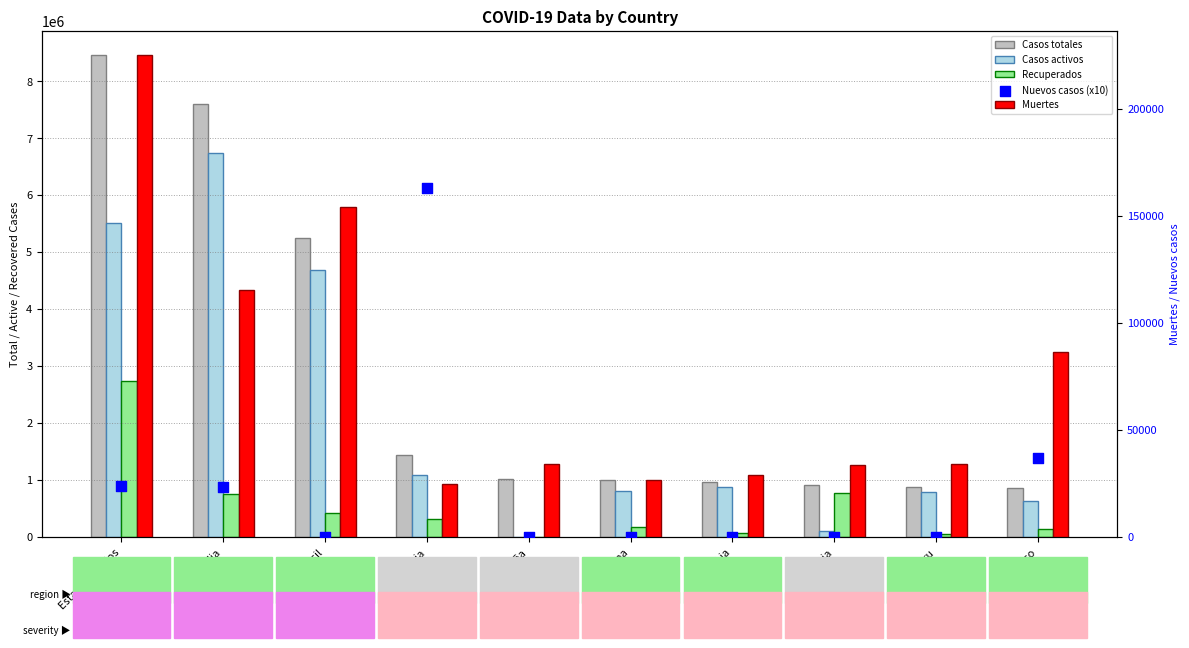

Is the value of Nuevos casos (x10) at Colombia greater than the value of Muertes at Mexico?

No